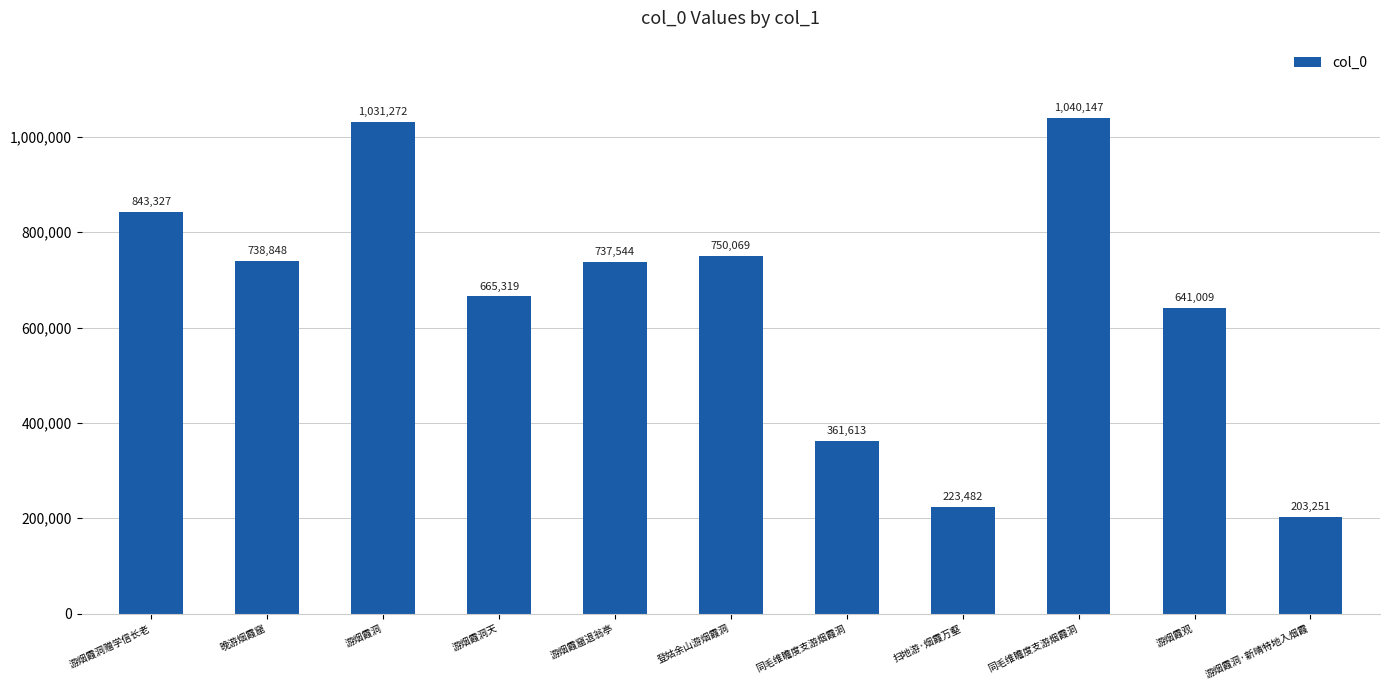

At which category does the chart reach its minimum across all series?

游烟霞洞·新晴特地入烟霞